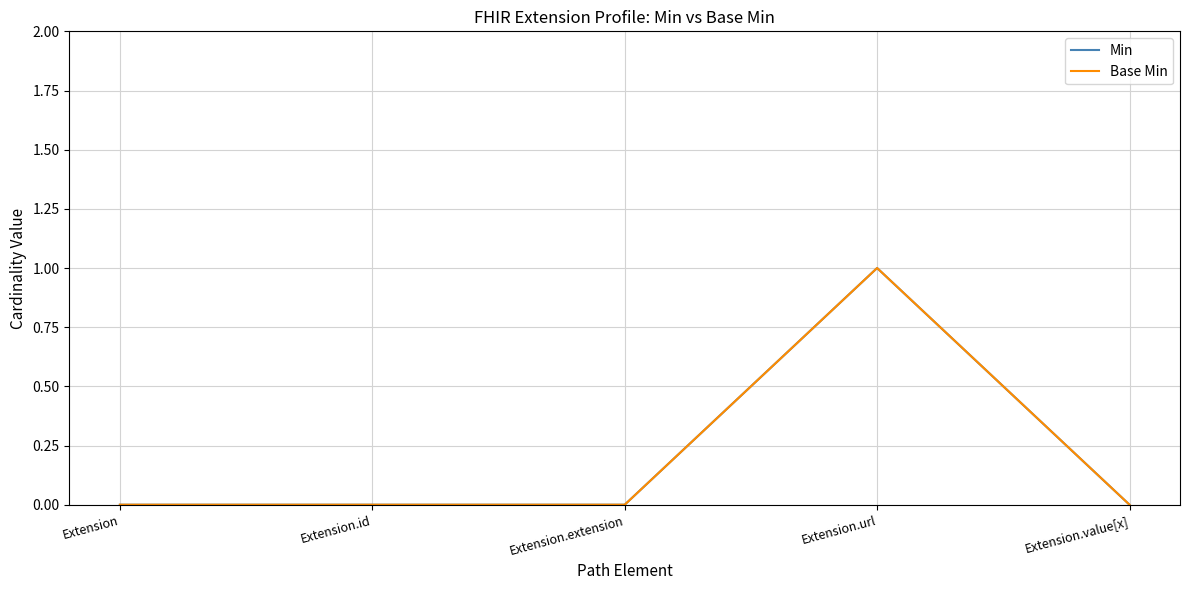

Does the chart have visible grid lines?

Yes